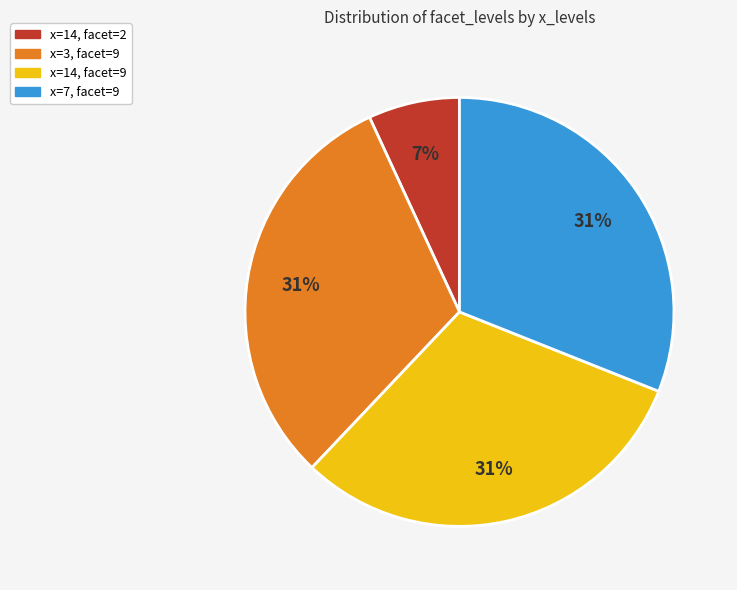

To the nearest percent, what percentage of the pie is x=14, facet=2?

7%